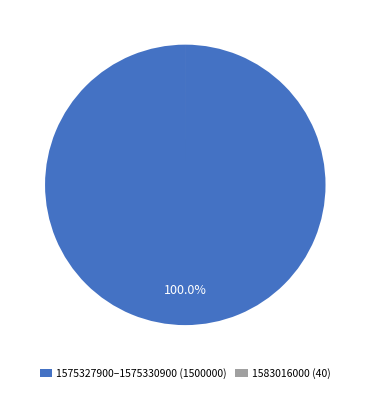

To the nearest percent, what is the difference between the largest and smallest slice percentages?

100%